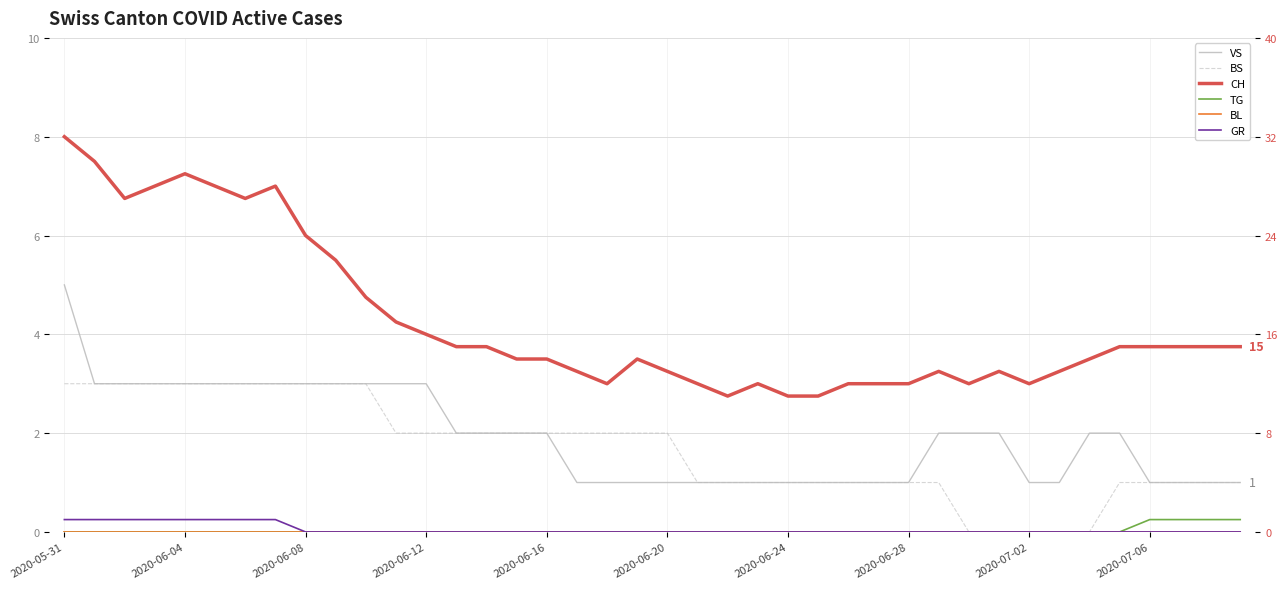

Which has a higher value, 2020-05-31 or 19?

2020-05-31